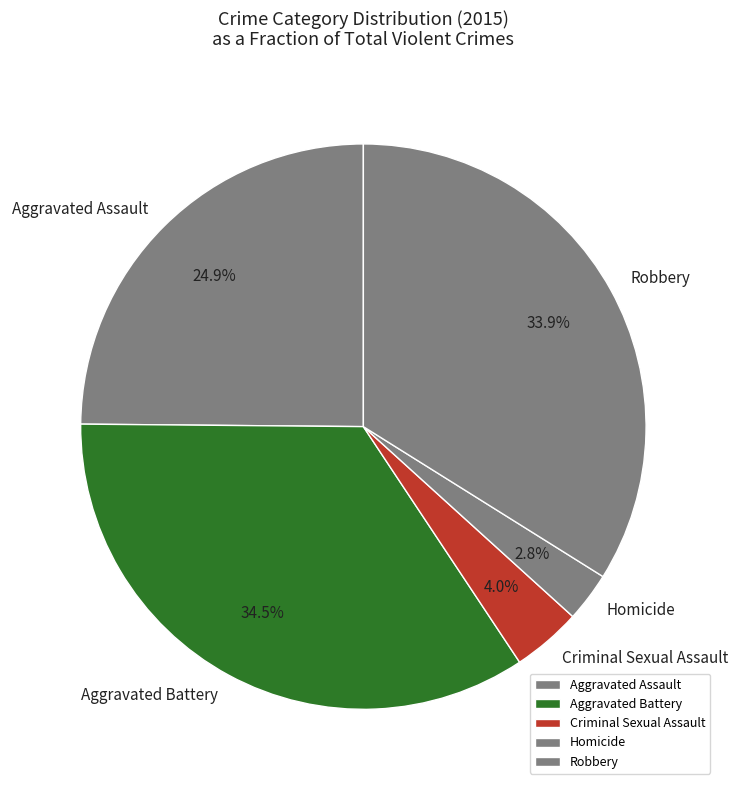

Which category has the biggest portion of the pie?

Aggravated Battery